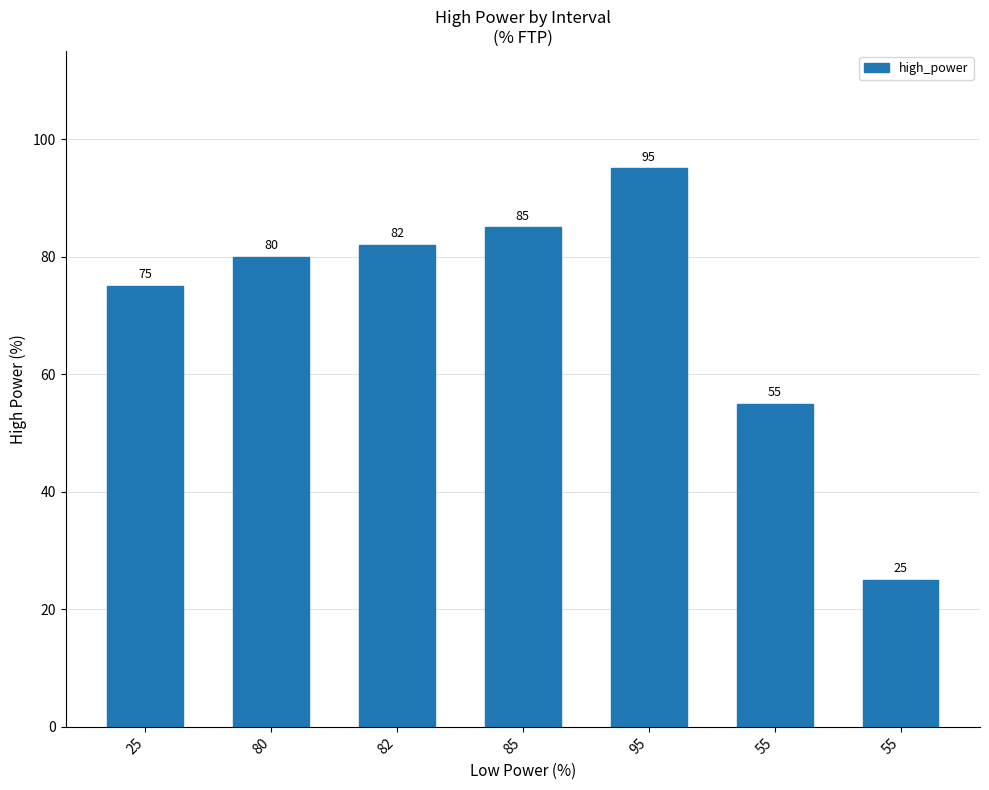

Approximately how many times larger is the value at 55 compared to 82?

0.3